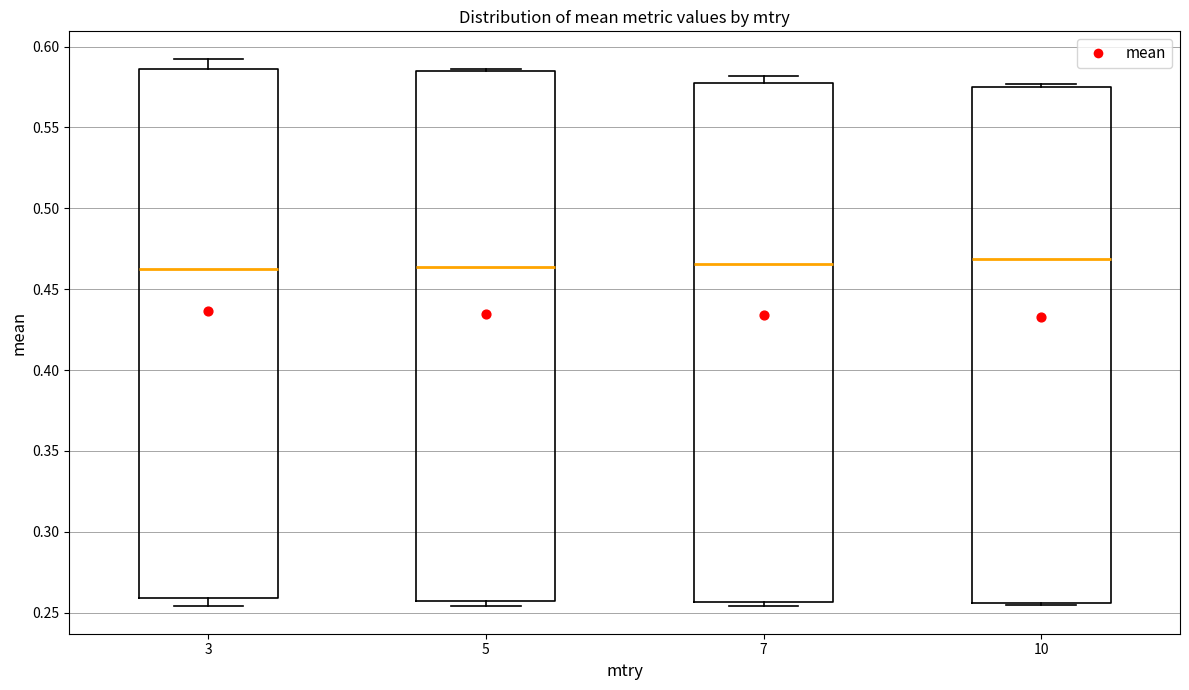

Reading left to right, read every box against the y-axis: the position of its median line, the range the box covers, and the ends of its whiskers. The values are not printed on the chart, so give them approximately, as read against the axis.

3: median 0.465, box 0.260 to 0.585, whiskers 0.255 to 0.590
5: median 0.465, box 0.255 to 0.585, whiskers 0.255 (just below the box's lower edge) to 0.585
7: median 0.465, box 0.255 to 0.580, whiskers 0.255 (just below the box's lower edge) to 0.580 (just above the box's upper edge)
10: median 0.470, box 0.255 to 0.575, whiskers 0.255 to 0.575 (just above the box's upper edge)